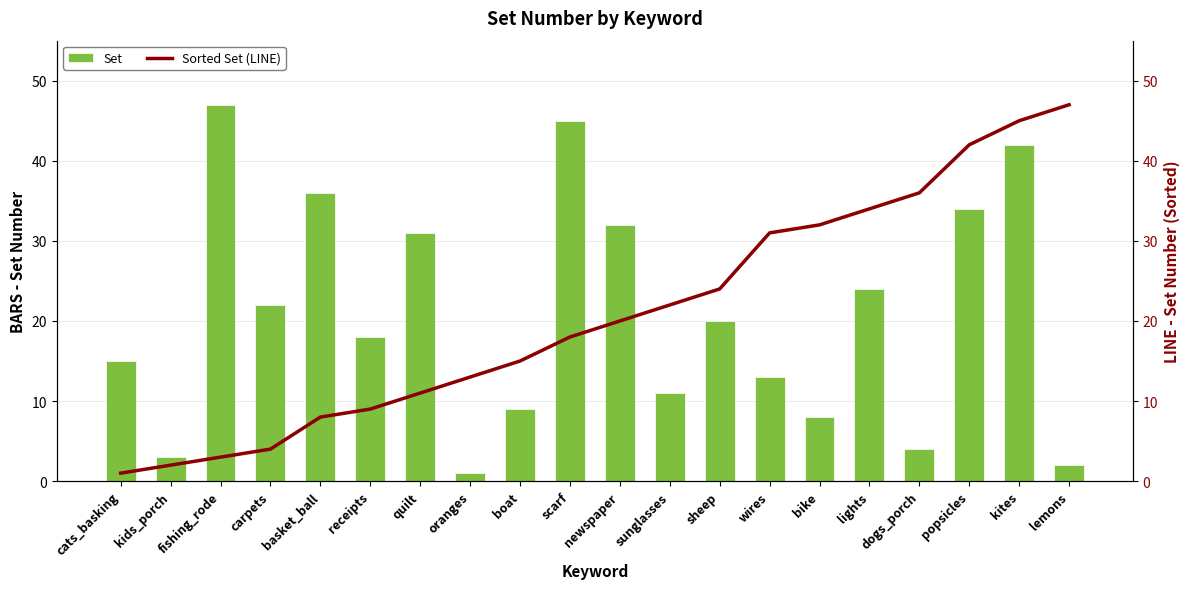

Which series has the largest range (max minus min)?

Set